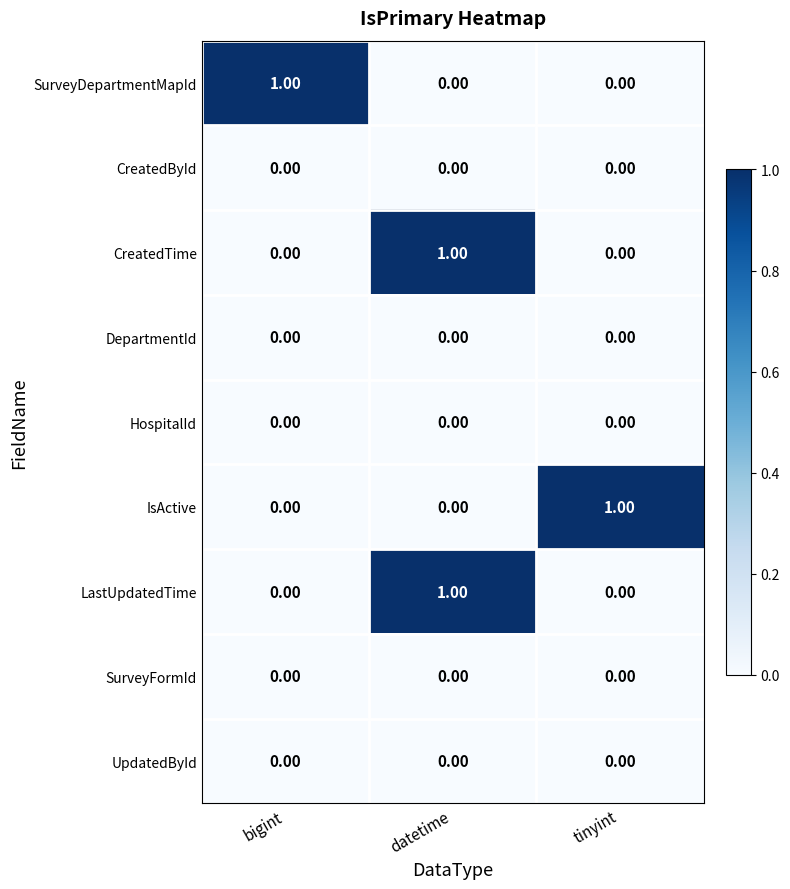

Is the value of IsActive at tinyint greater than the value of DepartmentId at bigint?

Yes